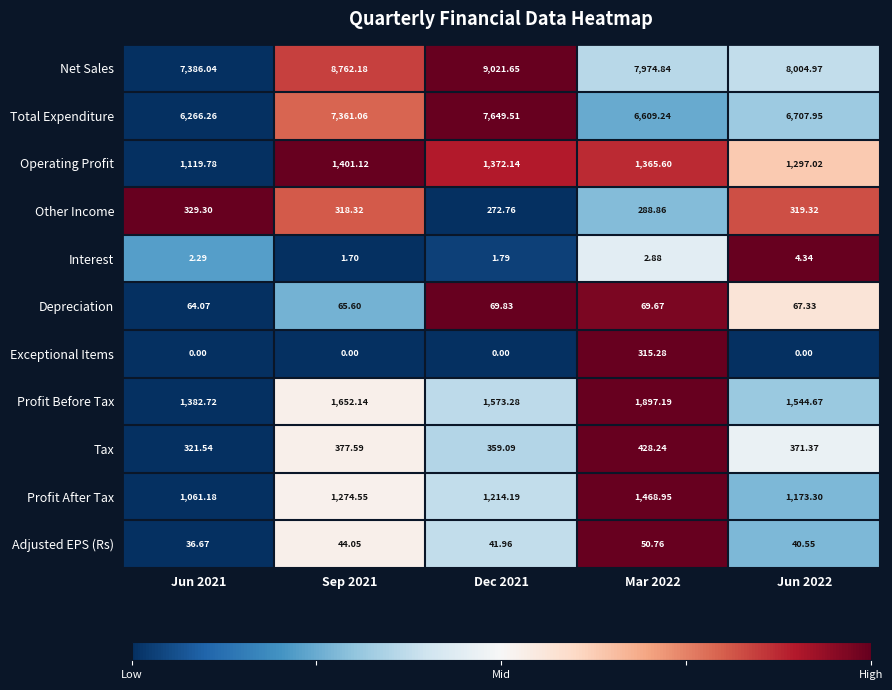

Rank the series by their maximum value, from lowest to highest.

Interest, Adjusted EPS (Rs), Depreciation, Exceptional Items, Other Income, Tax, Operating Profit, Profit After Tax, Profit Before Tax, Total Expenditure, Net Sales